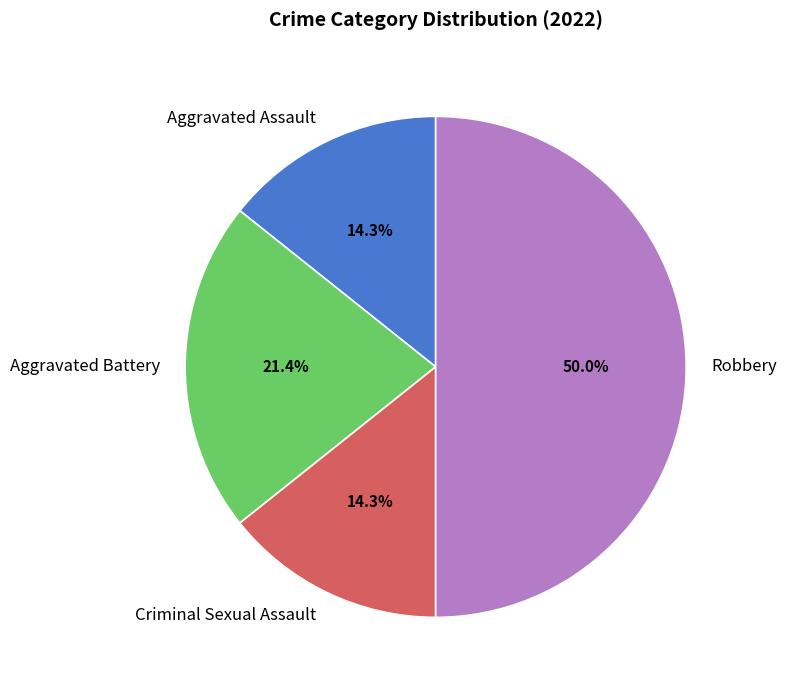

To the nearest percent, what is the combined percentage of Criminal Sexual Assault and Aggravated Assault?

29%